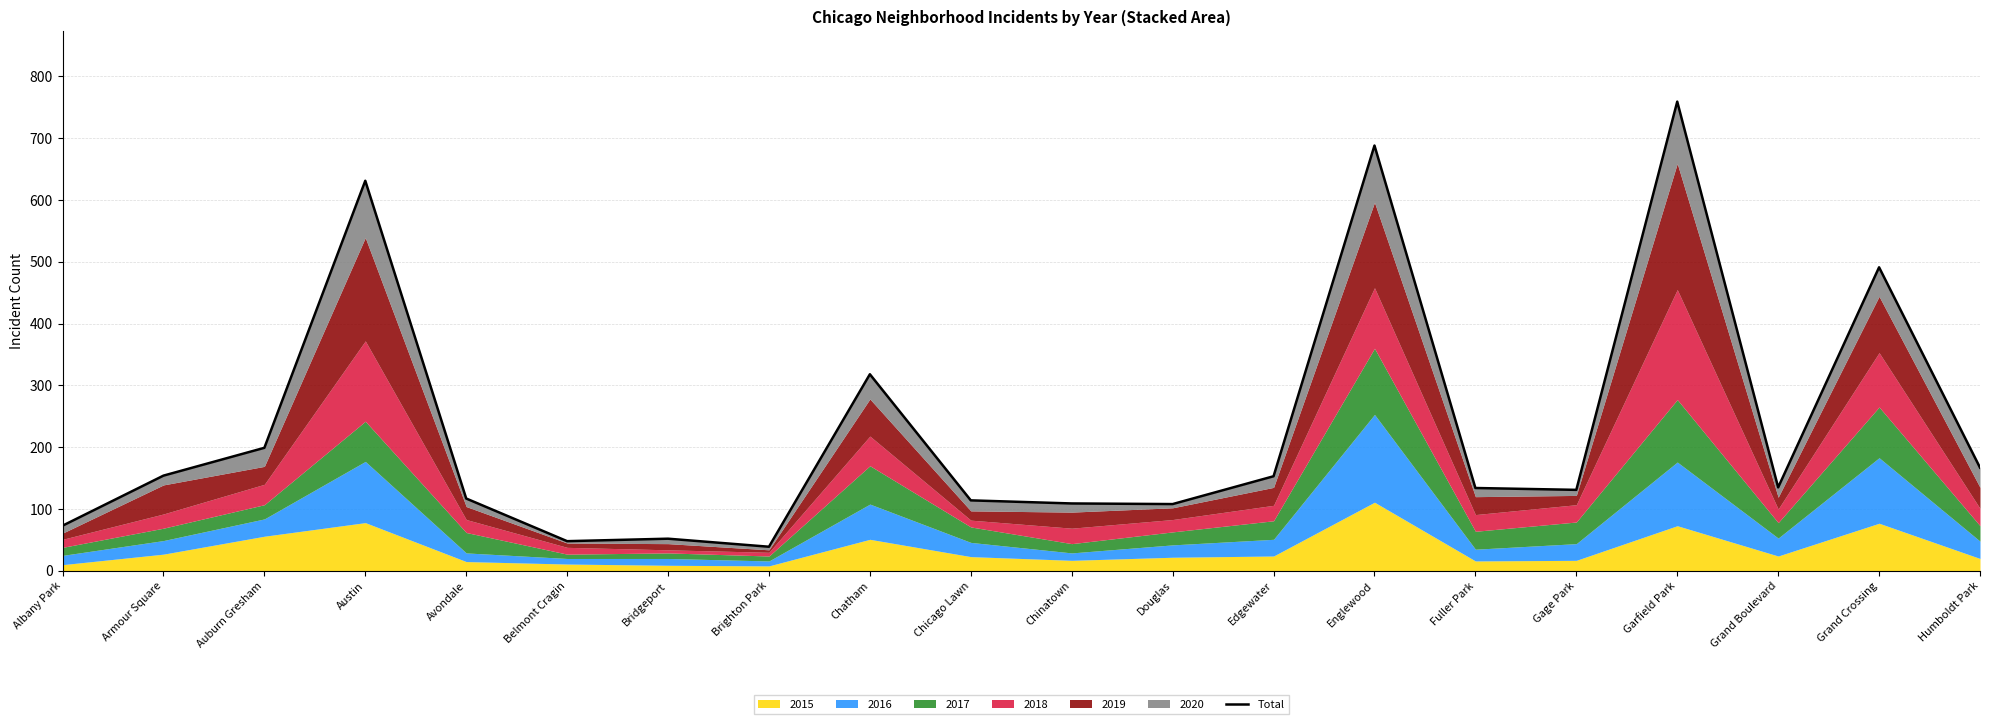

What is the maximum value shown in the chart?

759